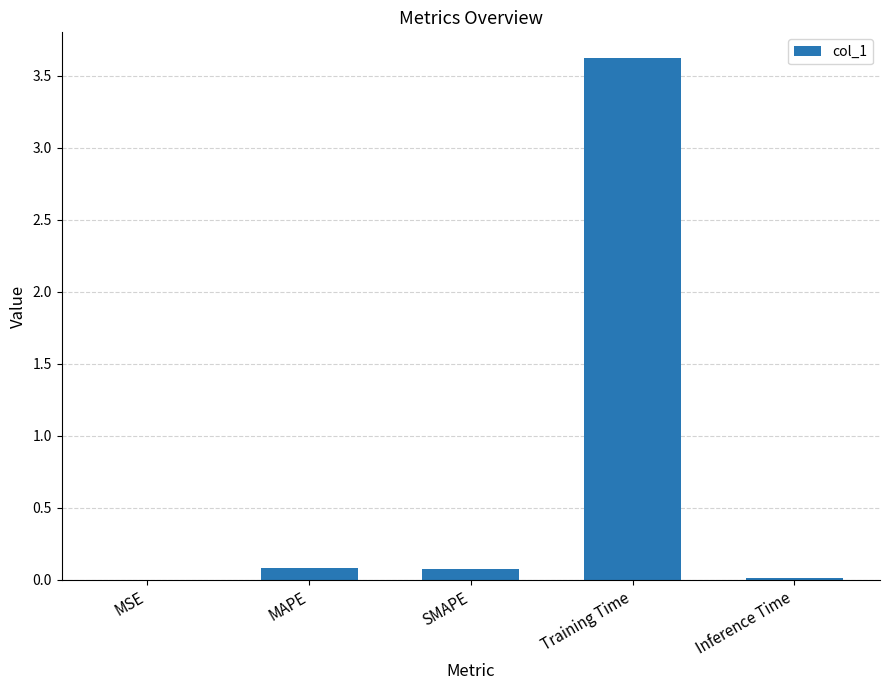

True or false: the data shows 0.0 at Inference Time.

True